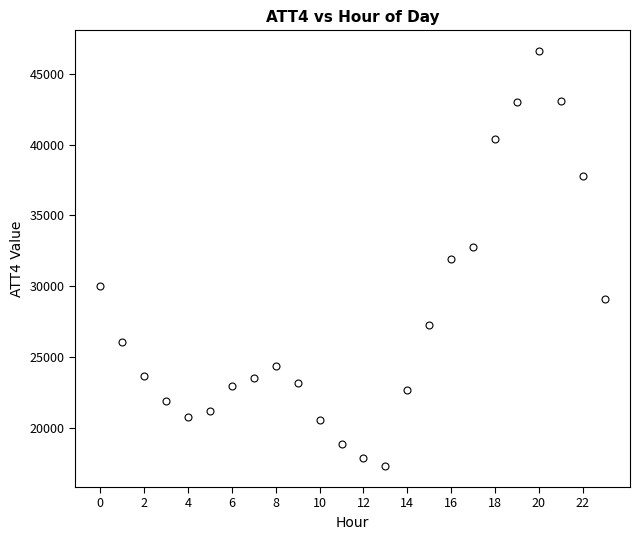

What is the range of Y values (max minus min)?

29300